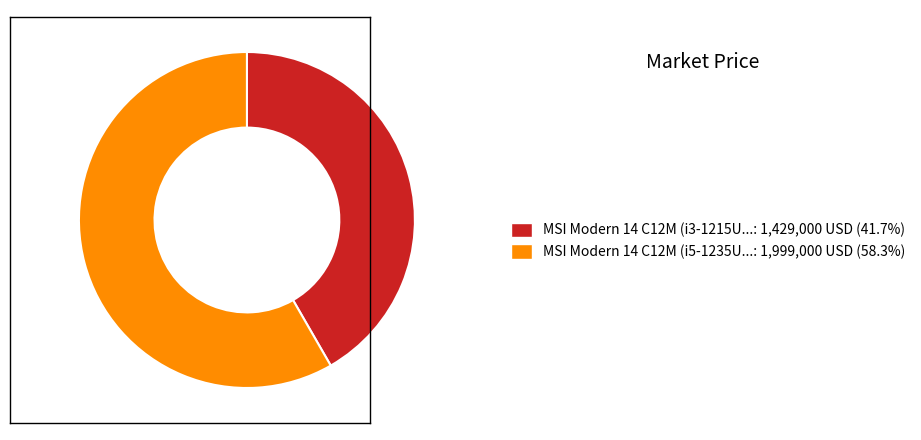

Does any single category account for the majority?

Yes